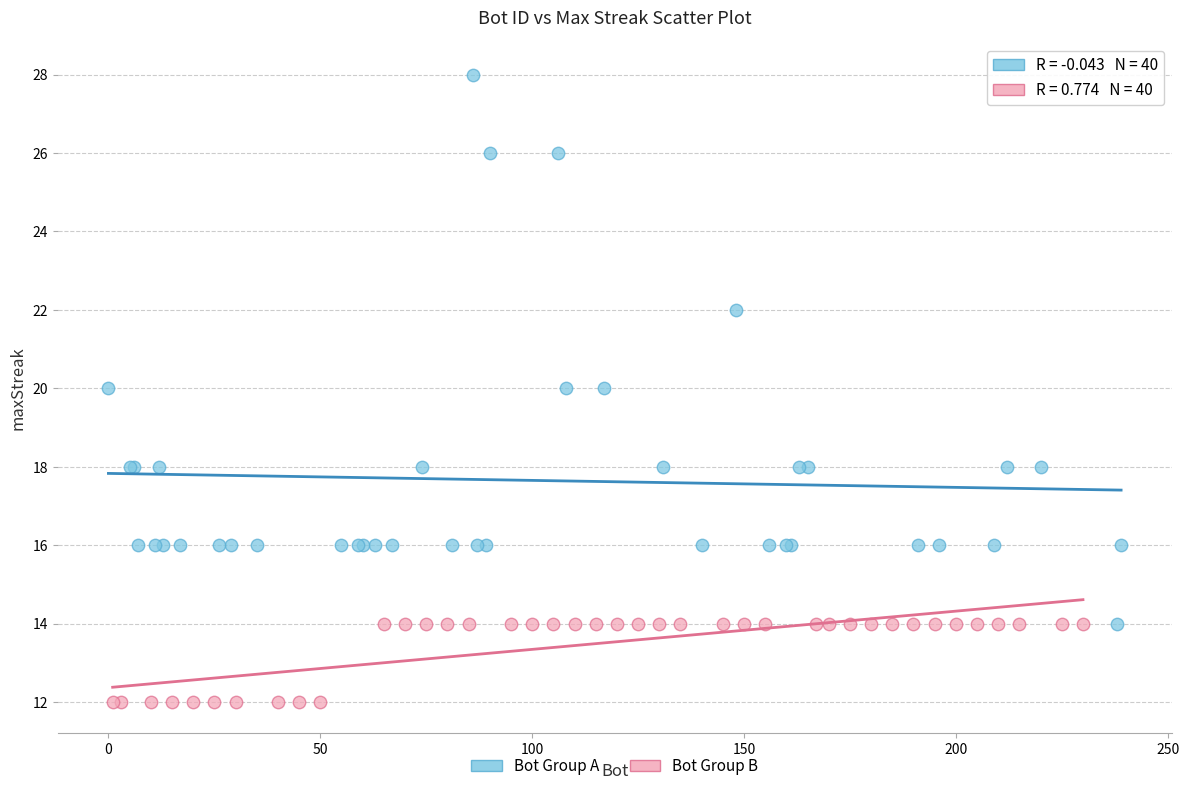

Which series reaches the minimum Y coordinate?

Bot Group B